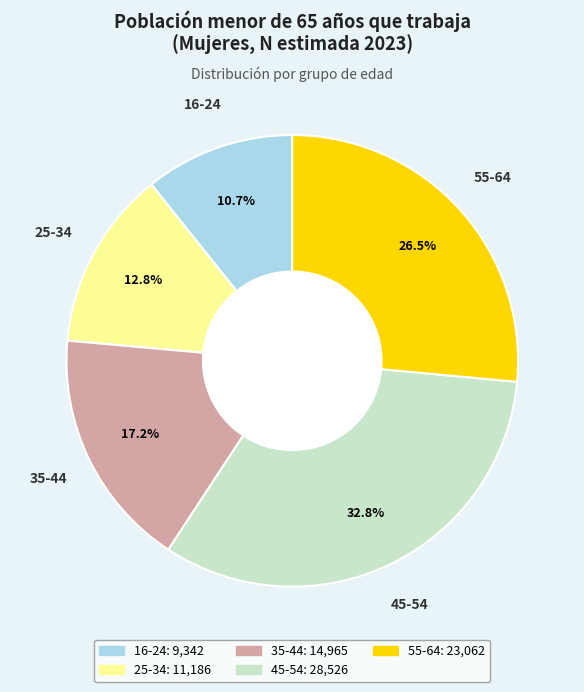

What is the largest slice in the pie chart?

45-54